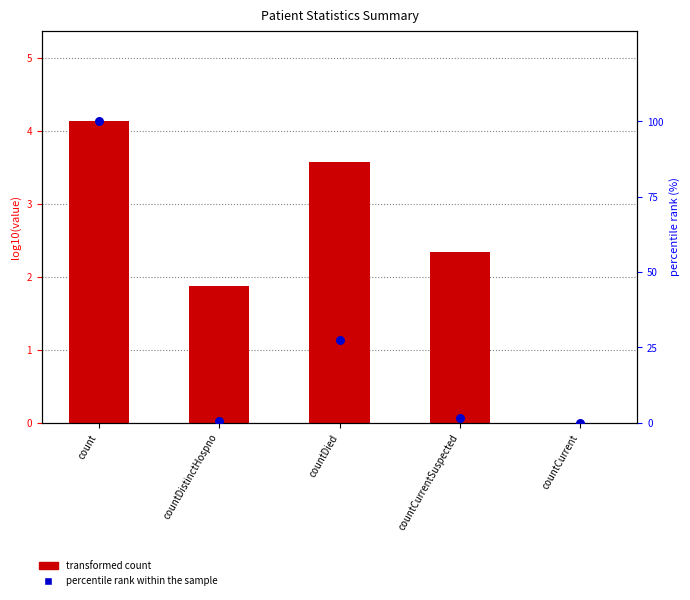

Approximately how many times larger is the value at count compared to countCurrentSuspected?

61.5